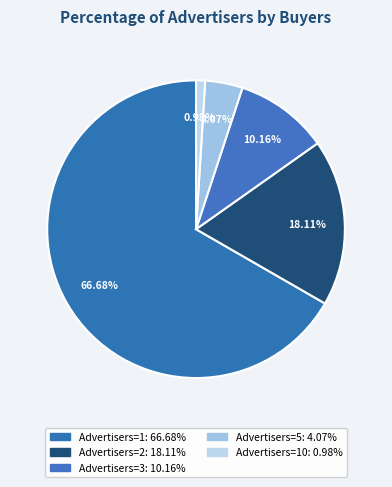

Count the number of slices in the pie.

5